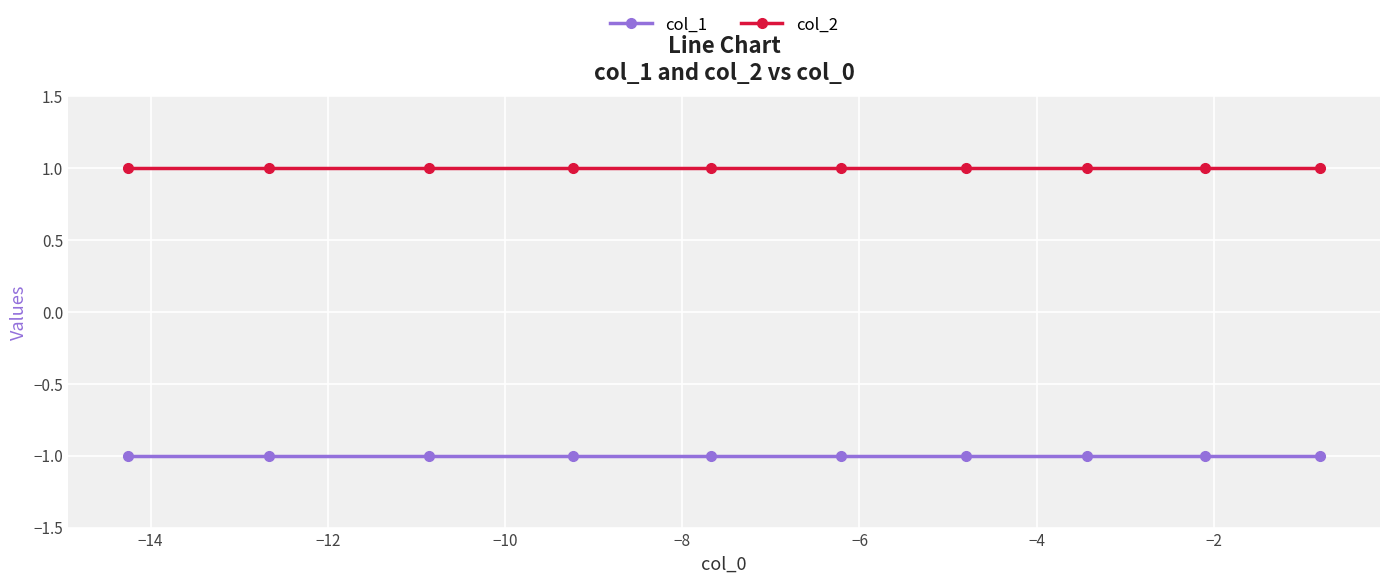

What is the value of the col_1 point at the 8th from the left?

-1